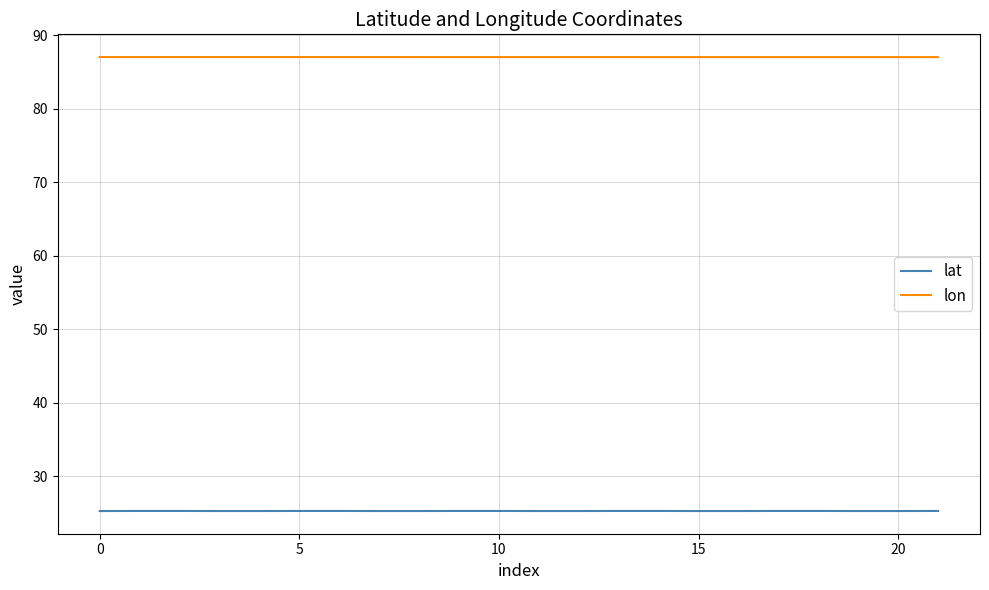

True or false: lon and lat intersect in this chart.

False